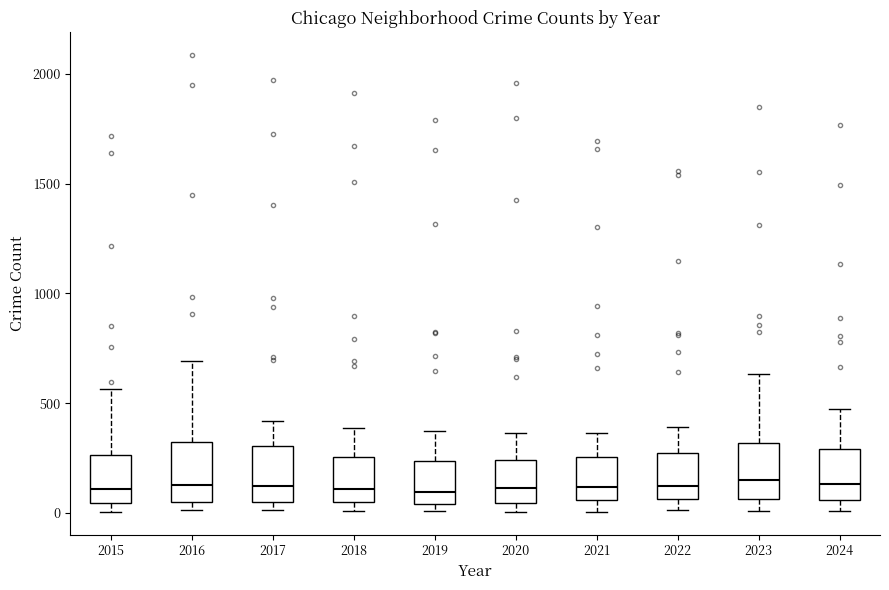

Reading left to right, transcribe this box plot: for each box, give where its median line is, the range the box spans, and where its two whiskers end, as read against the y-axis. The values are not printed on the chart, so give them approximately, as read against the axis.

2015: median 100, box 50 to 250, whiskers 0 to 550
2016: median 150, box 50 to 300, whiskers 0 to 700
2017: median 100, box 50 to 300, whiskers 0 to 400
2018: median 100, box 50 to 250, whiskers 0 to 400
2019: median 100, box 50 to 250, whiskers 0 to 400
2020: median 100, box 50 to 250, whiskers 0 to 350
2021: median 100, box 50 to 250, whiskers 0 to 350
2022: median 100, box 50 to 250, whiskers 0 to 400
2023: median 150, box 50 to 300, whiskers 0 to 650
2024: median 150, box 50 to 300, whiskers 0 to 500